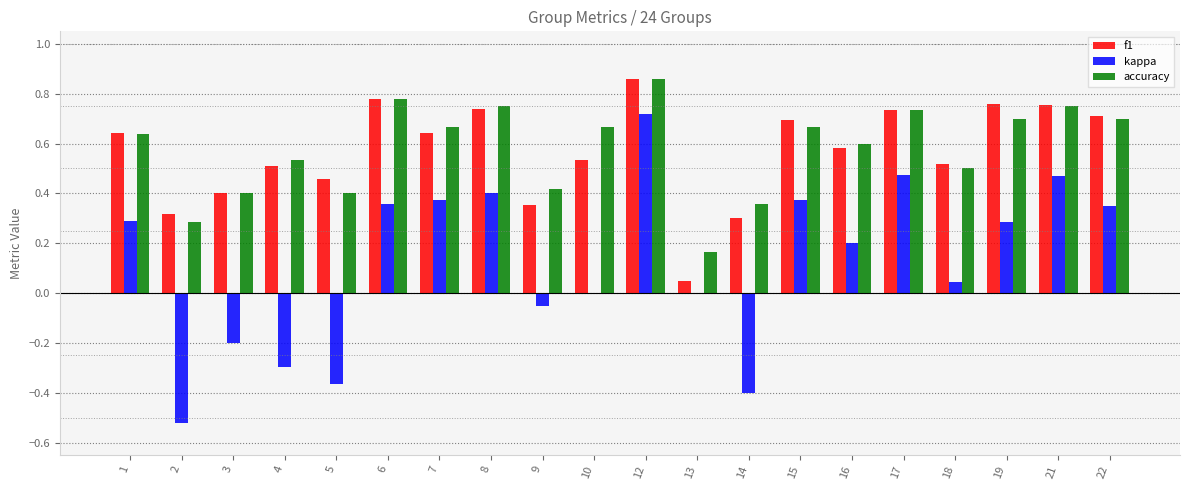

At which category is the sum across all series the highest?

12